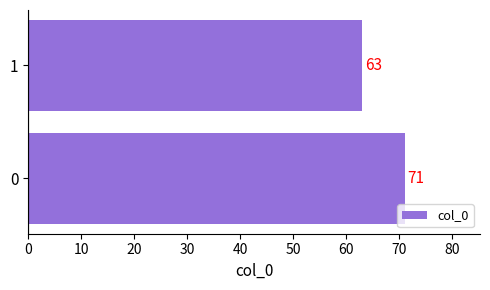

Rank the categories by value from lowest to highest.

1, 0